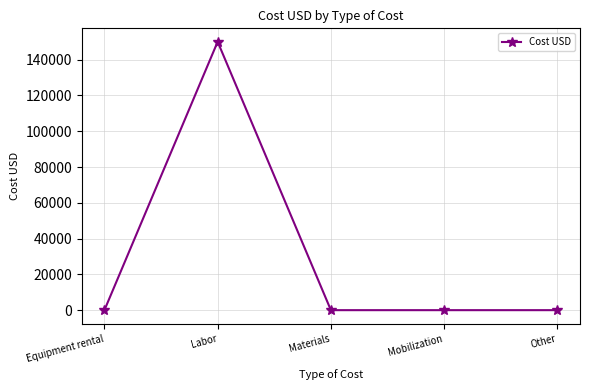

At which category does the chart reach its peak across all series?

Labor